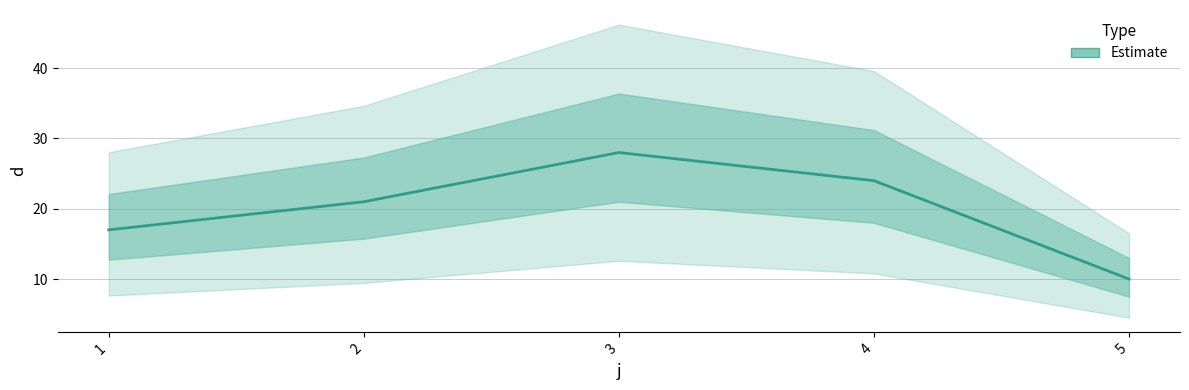

What is the average value?

20